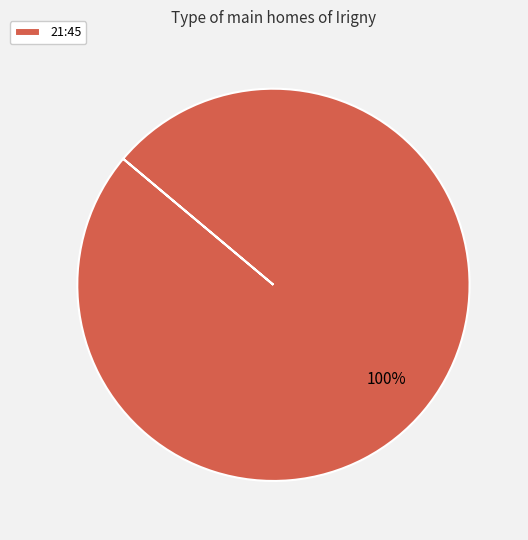

Count the number of slices in the pie.

1